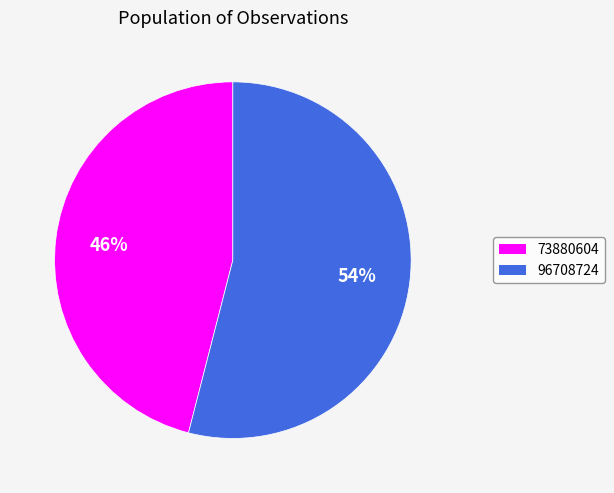

Which has a higher value, 96708724 or 73880604?

96708724